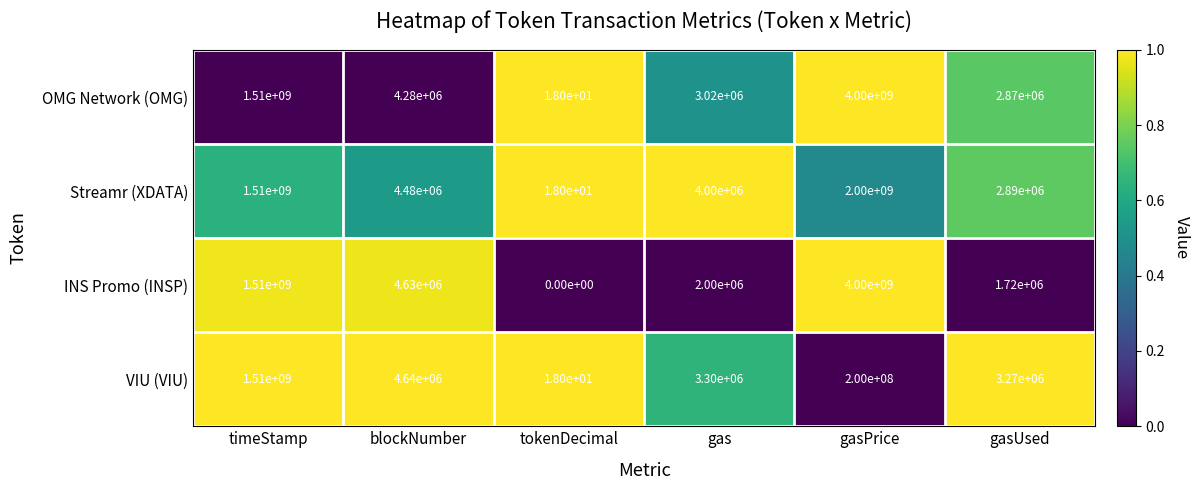

Which series has the largest total across all categories?

OMG Network (OMG)